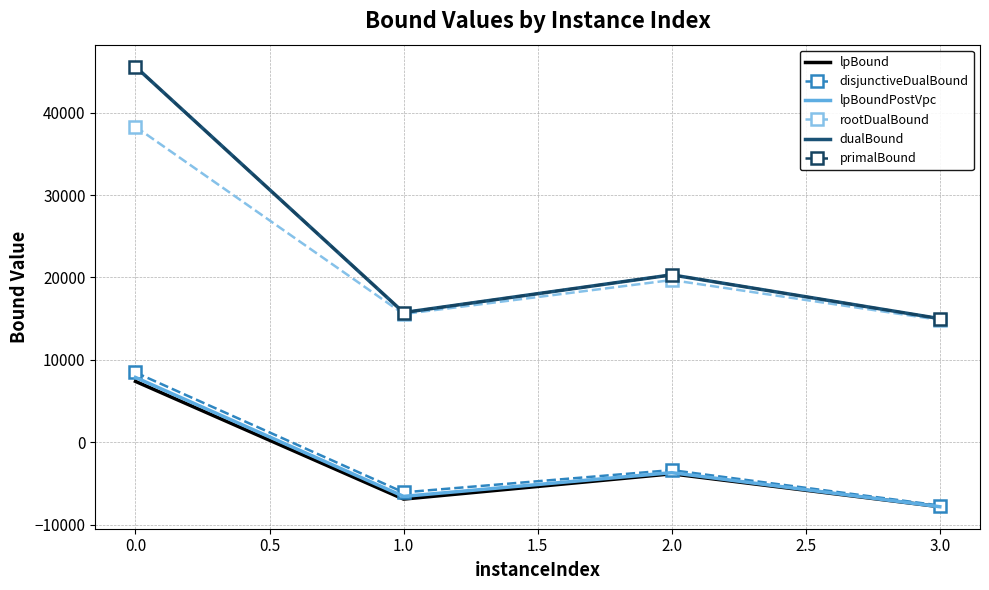

What is the sum of all lpBound values?

-11204.5